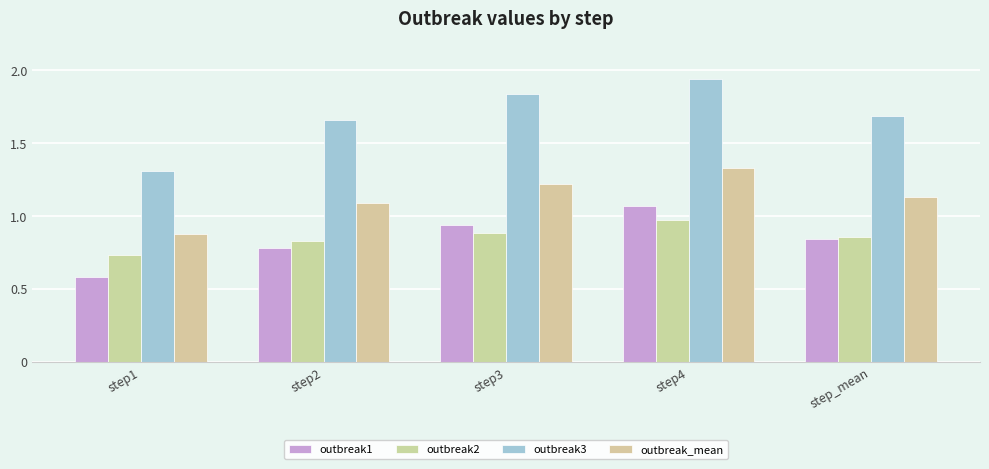

What is the value of the outbreak2 bar at the 4th from the left?

1.0